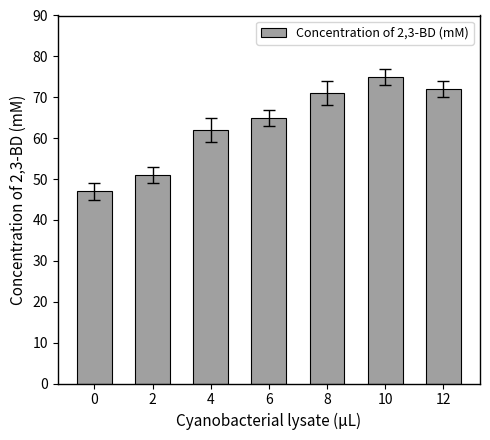

Which label corresponds to the largest value in the chart?

10